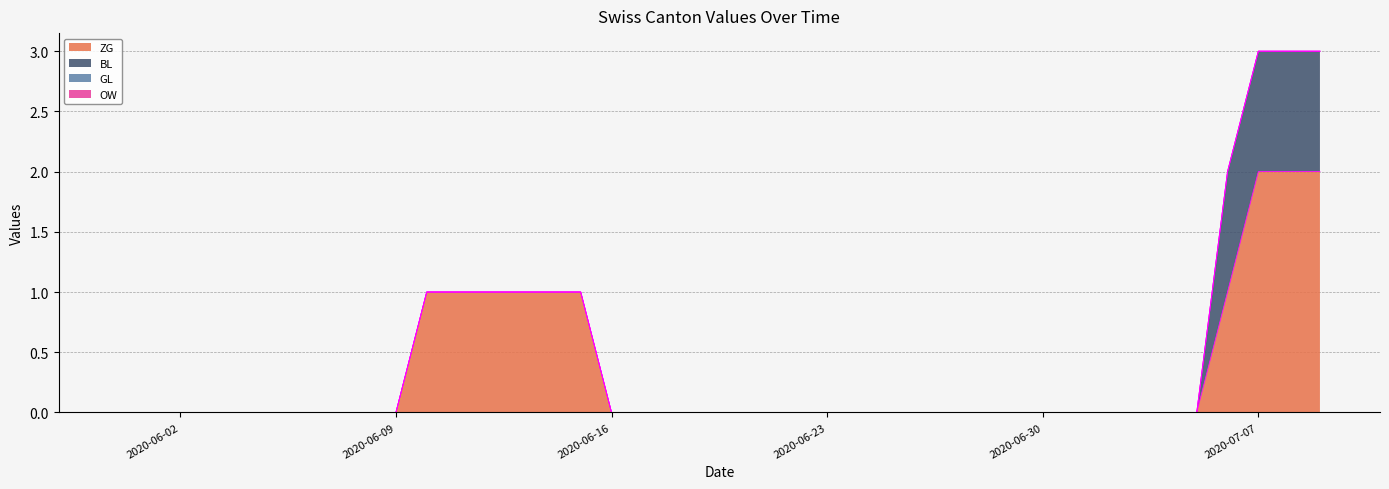

Reading right to left, list all the values displayed in this chart.

ZG: 2	2	2	1	0	0	0	0	0	0	0	0	0	0	0	0	0	0	0	0	0	0	0	0	1	1	1	1	1	1	0	0	0	0	0	0	0	0	0	0
BL: 1	1	1	1	0	0	0	0	0	0	0	0	0	0	0	0	0	0	0	0	0	0	0	0	0	0	0	0	0	0	0	0	0	0	0	0	0	0	0	0
GL: 0	0	0	0	0	0	0	0	0	0	0	0	0	0	0	0	0	0	0	0	0	0	0	0	0	0	0	0	0	0	0	0	0	0	0	0	0	0	0	0
OW: 0	0	0	0	0	0	0	0	0	0	0	0	0	0	0	0	0	0	0	0	0	0	0	0	0	0	0	0	0	0	0	0	0	0	0	0	0	0	0	0